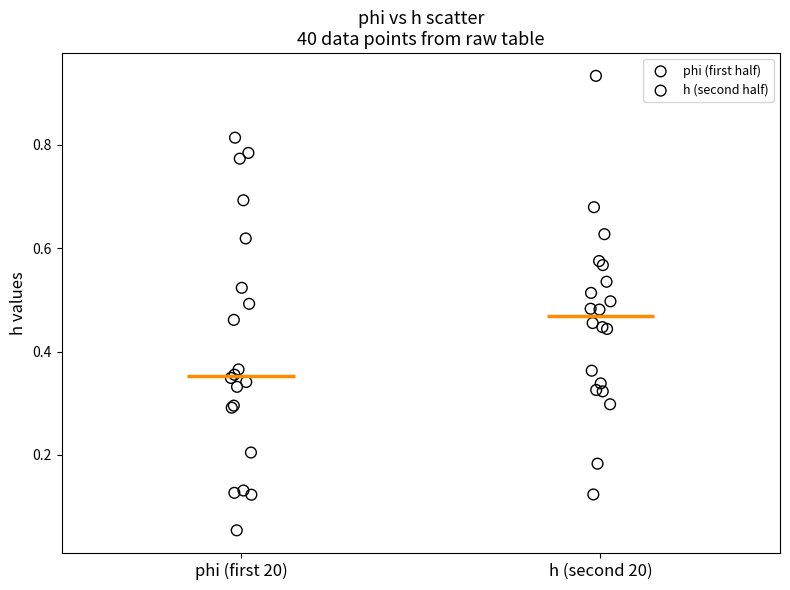

Which series contains the lowest Y value?

phi (first half)